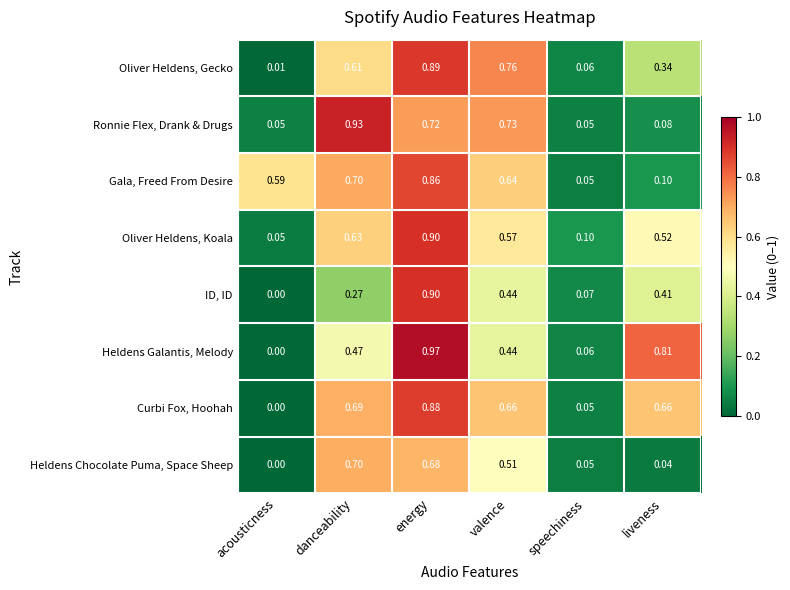

How many distinct data groups are displayed?

8